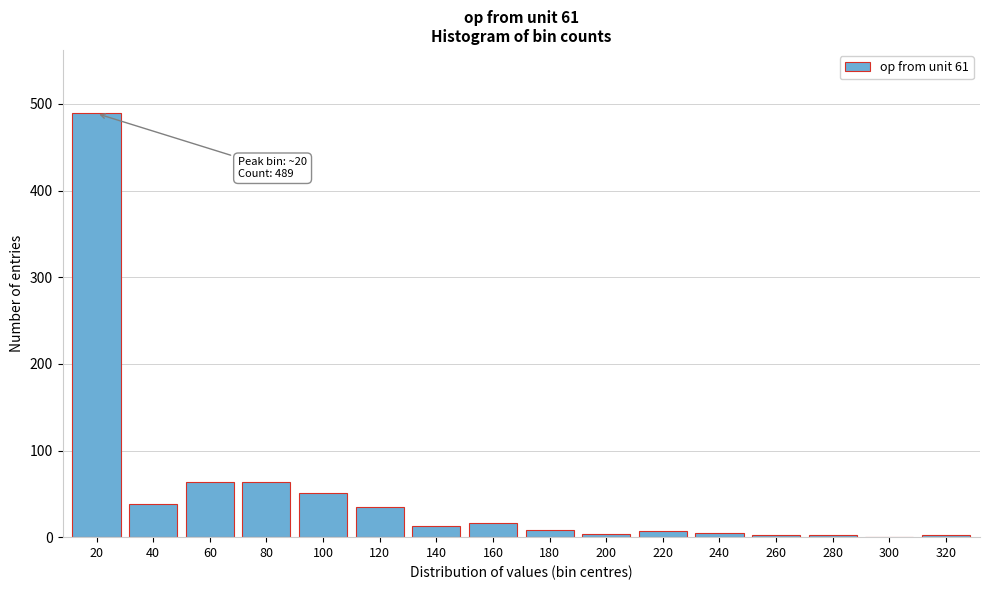

Between 140 and 100, which is larger?

100